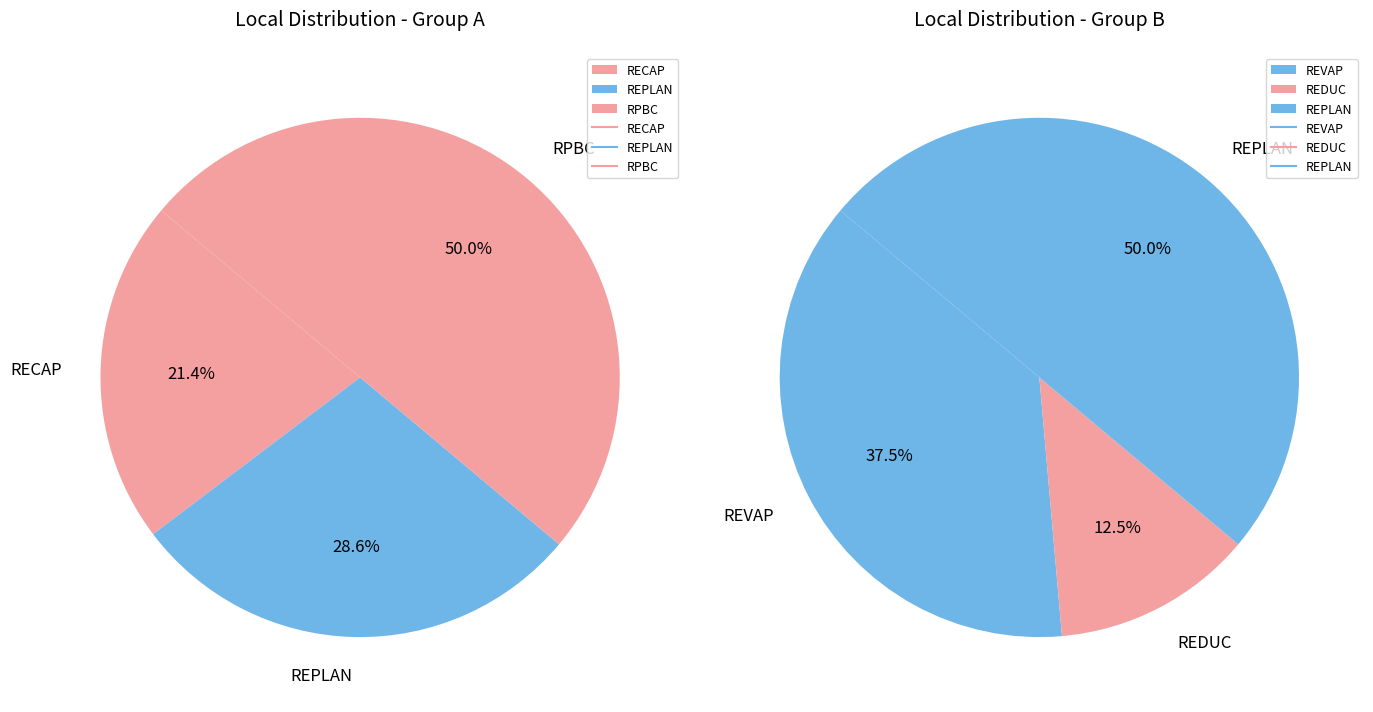

Is REPLAN the majority of the pie?

No